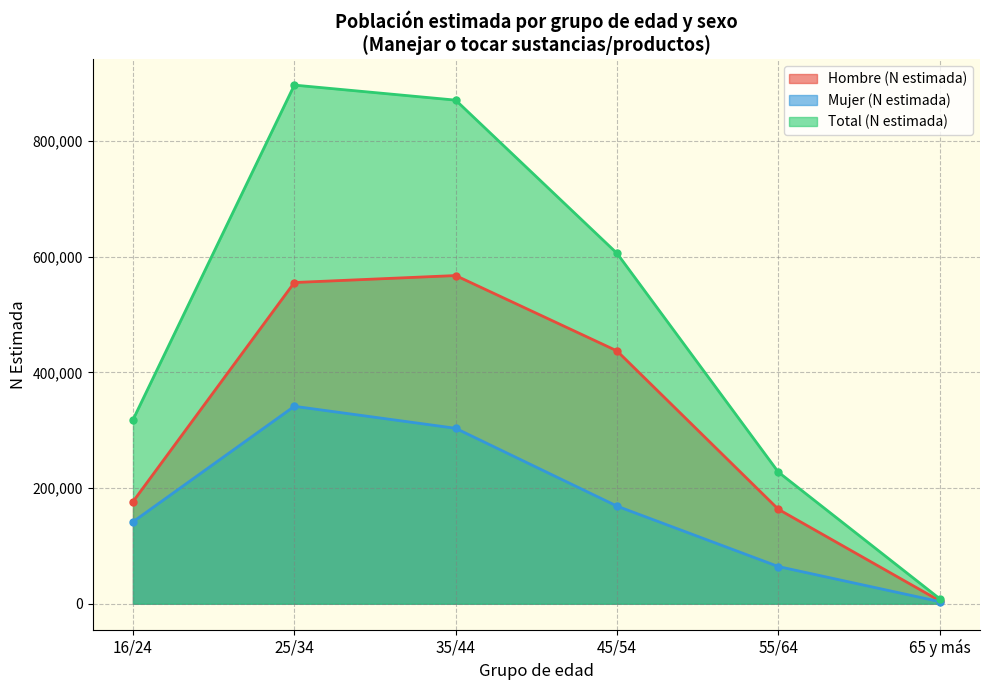

What is the maximum value shown in the chart?

897042